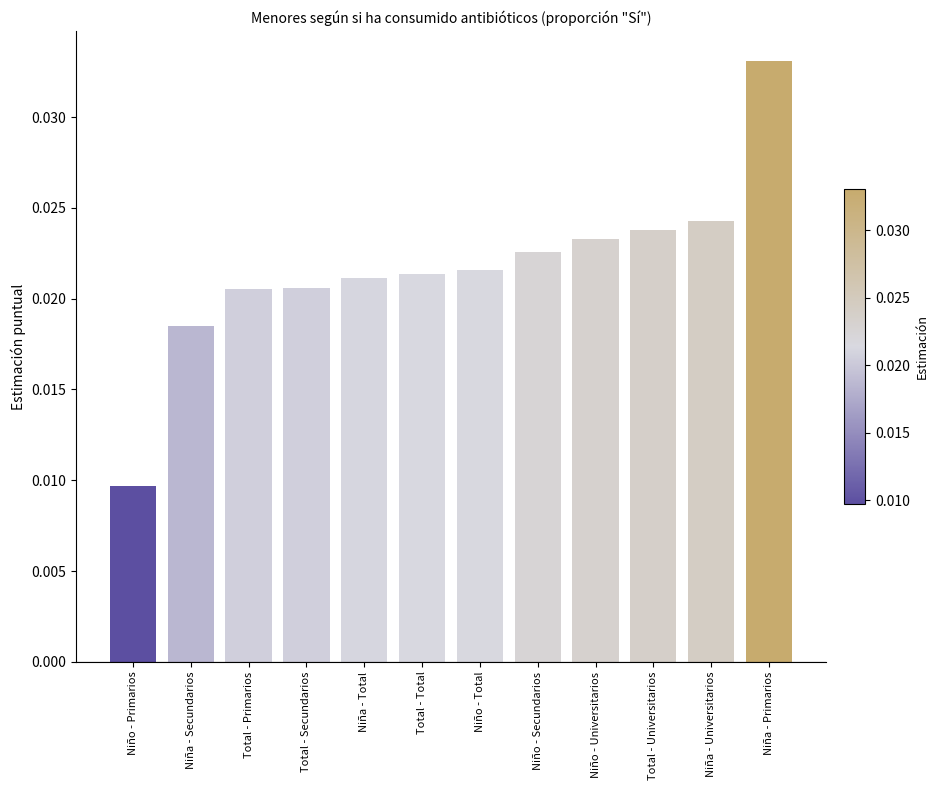

What is the label of the 4th bar from the left?

Total - Secundarios